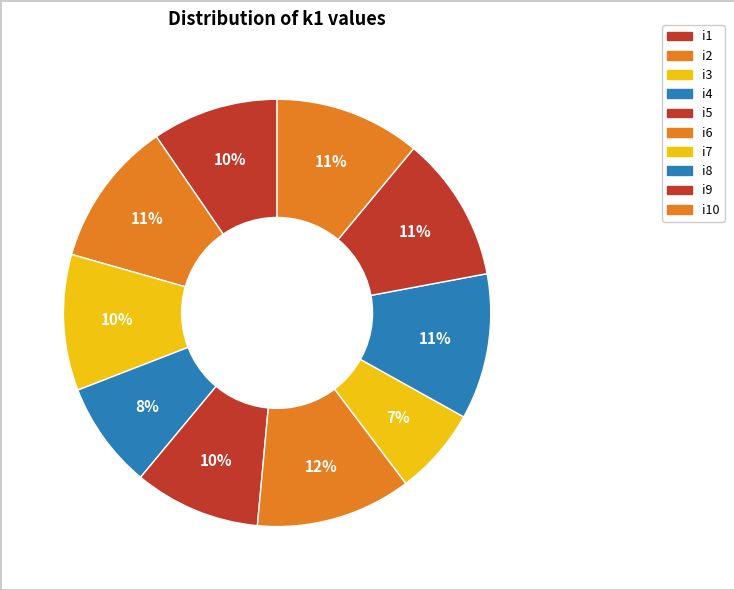

How many segments does this pie chart have?

10